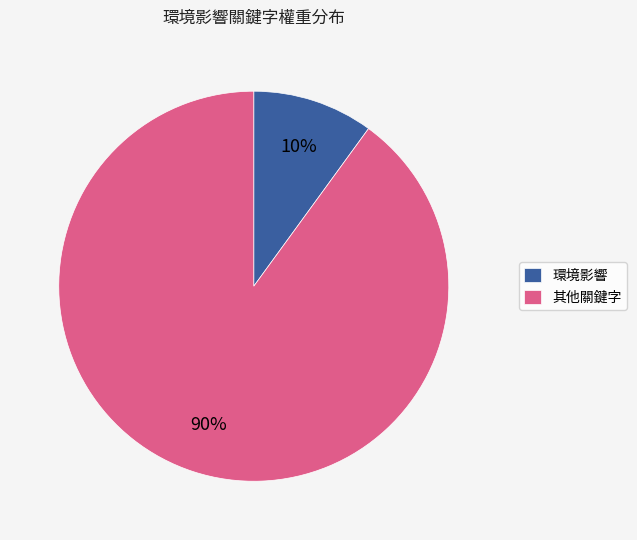

What percentage is the 其他關鍵字 slice, to the nearest percent?

90%